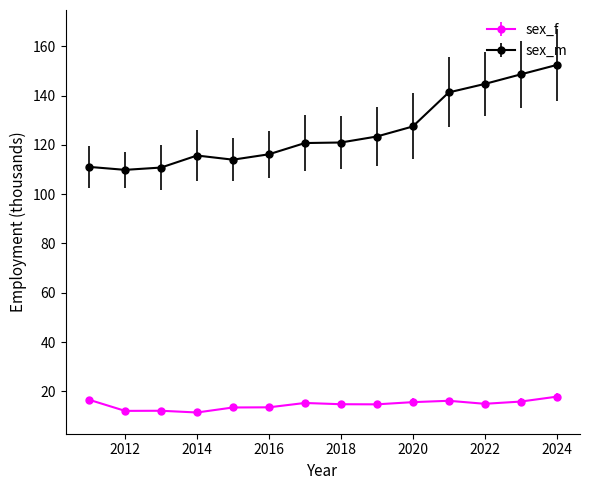

Which series has the largest total across all categories?

sex_m